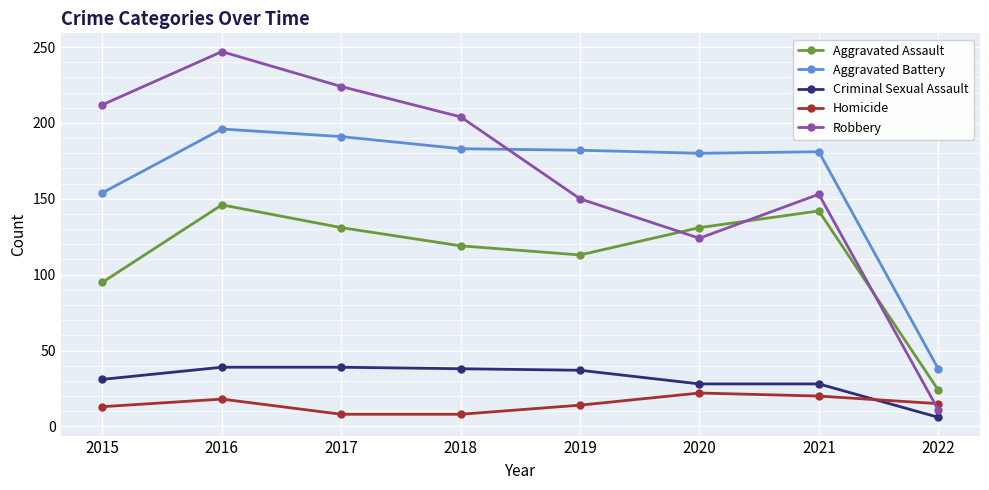

At 2018, list the series in order from smallest to largest.

Homicide, Criminal Sexual Assault, Aggravated Assault, Aggravated Battery, Robbery